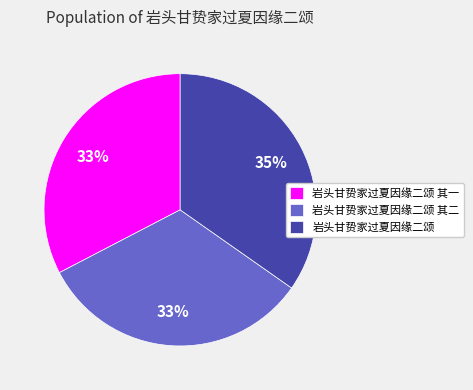

What is the ratio of the value at 岩头甘贽家过夏因缘二颂 其二 to the value at 岩头甘贽家过夏因缘二颂?

0.9